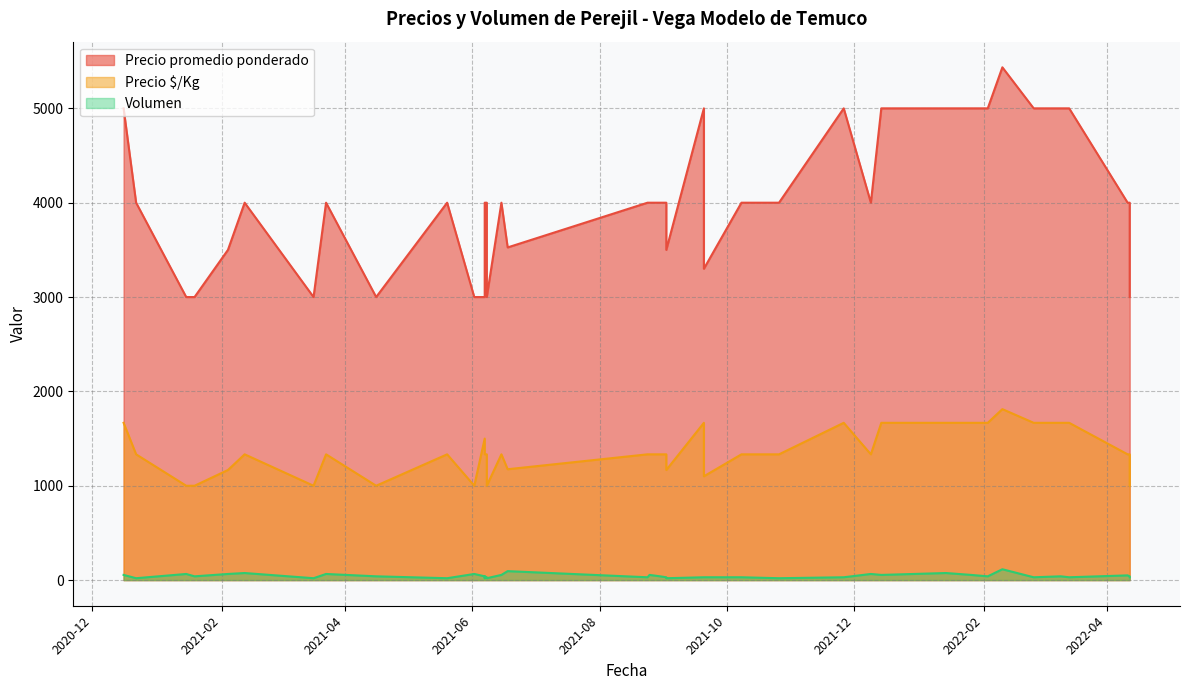

Rank the series at 2022-04-12 from lowest to highest value.

Volumen, Precio $/Kg, Precio promedio ponderado